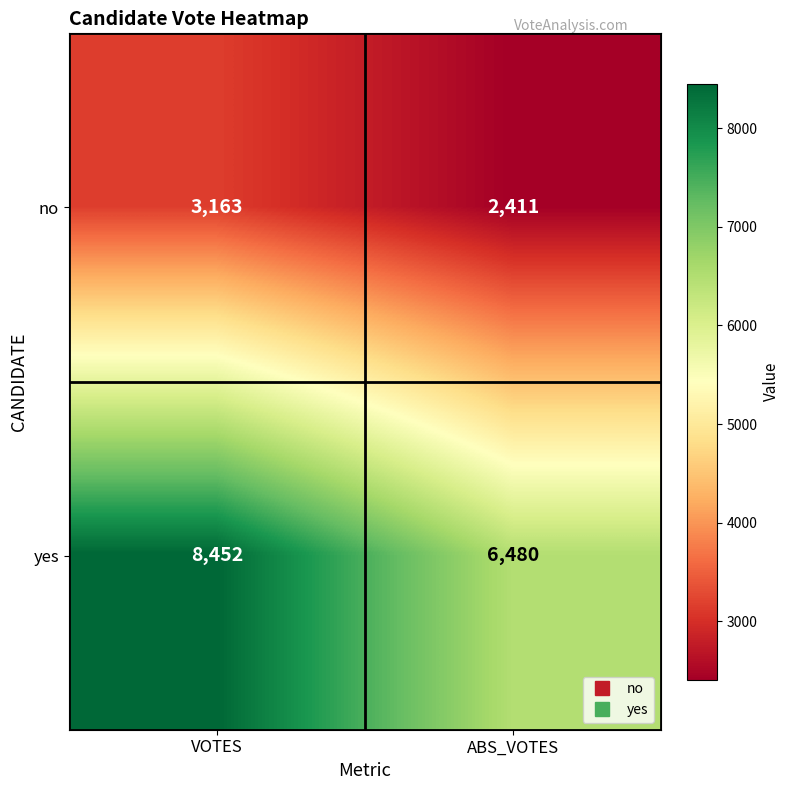

Reading left to right, transcribe all the data shown in this chart.

no: 3163	2411
yes: 8452	6480